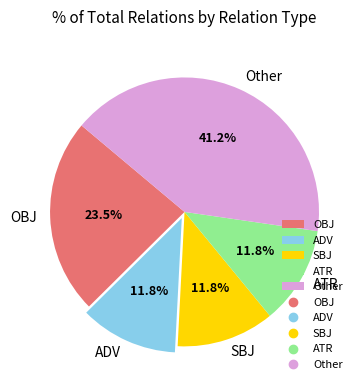

Is there a majority slice in this chart?

No